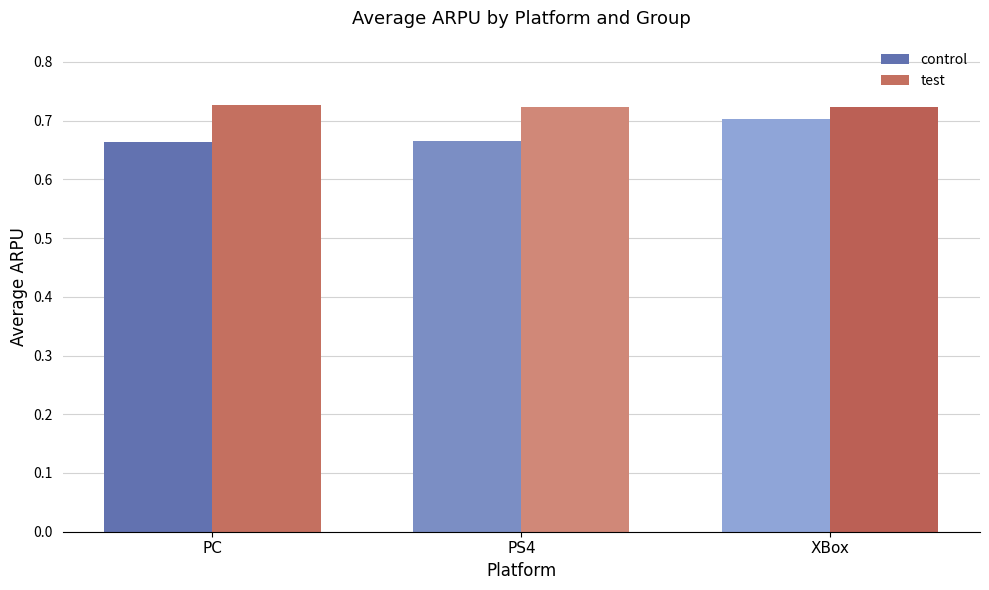

The value of control at PC is 1.1. True or false?

False